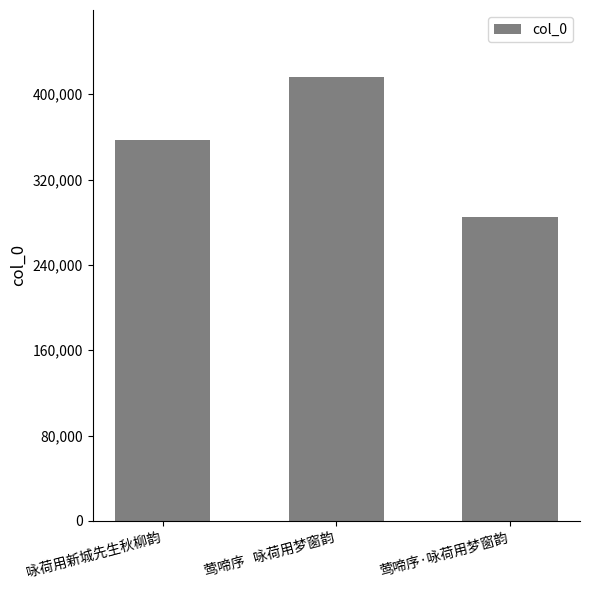

At which label is the value closest to 350872?

咏荷用新城先生秋柳韵